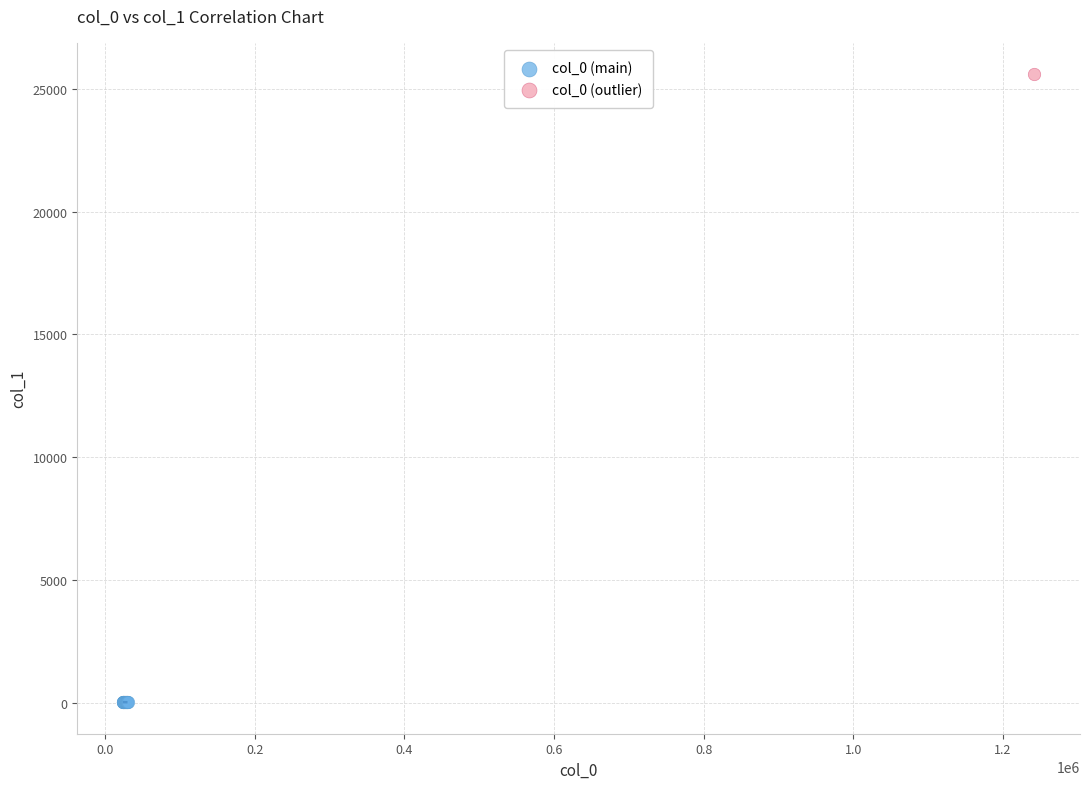

What are all the series names shown in the legend?

col_0 (main), col_0 (outlier)